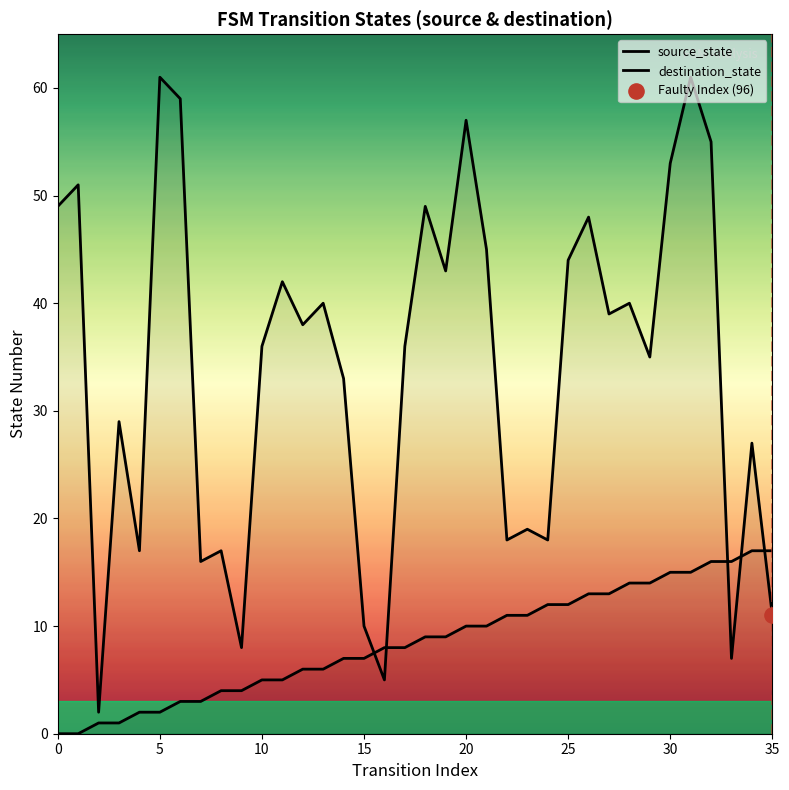

Is the value of destination_state at 27 greater than the value of source_state at 31?

Yes